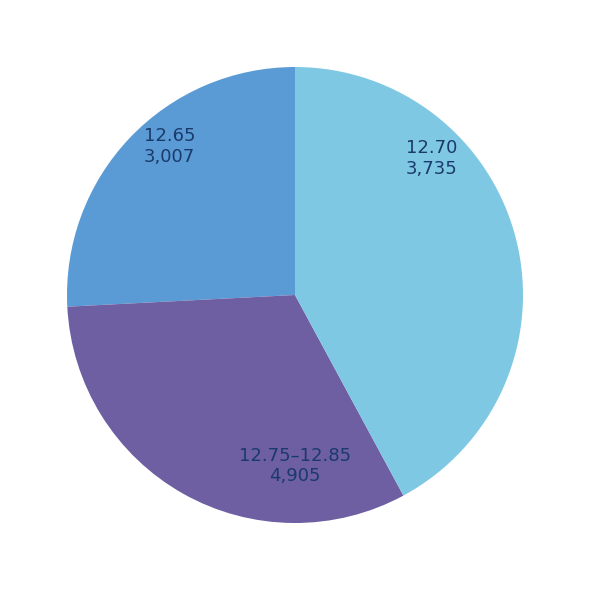

Is there a majority slice in this chart?

No